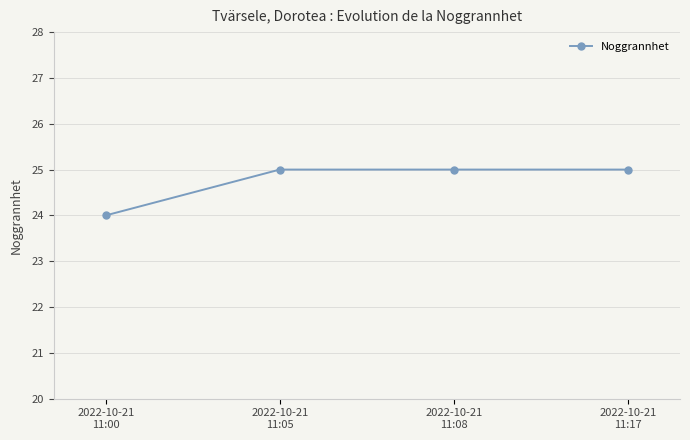

Reading right to left, extract all data points from this chart.

25	25	25	24